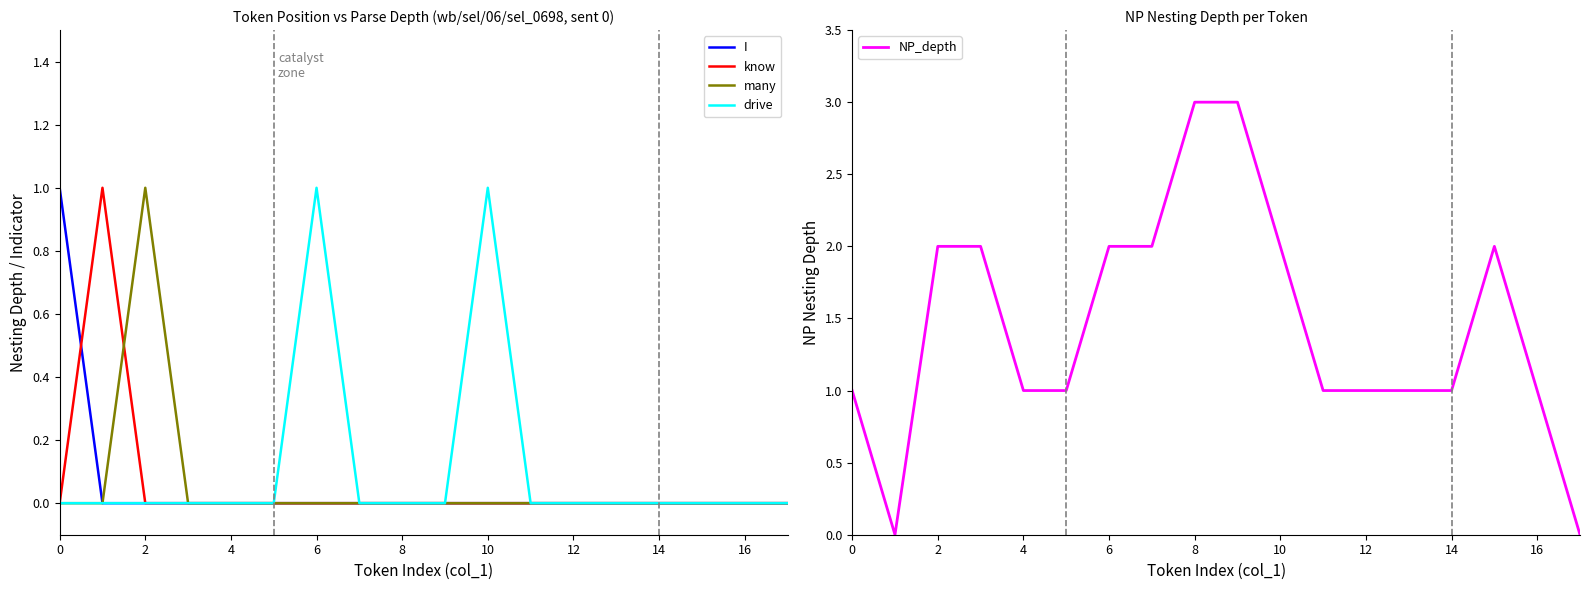

At how many categories does at least one series exceed 0?

17